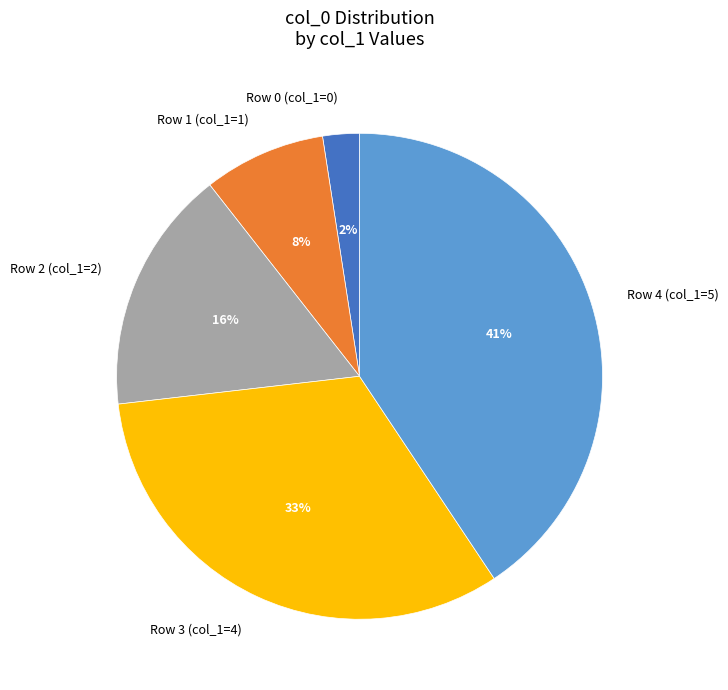

Between Row 3 (col_1=4) and Row 0 (col_1=0), which is larger?

Row 3 (col_1=4)